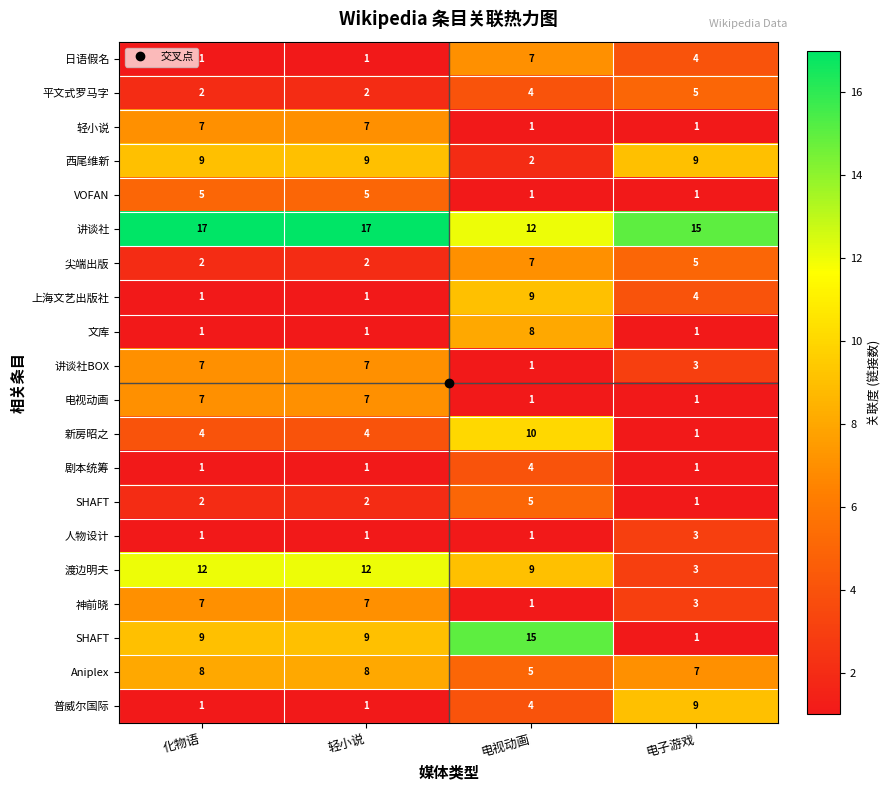

At which category does the chart reach its minimum across all series?

化物语